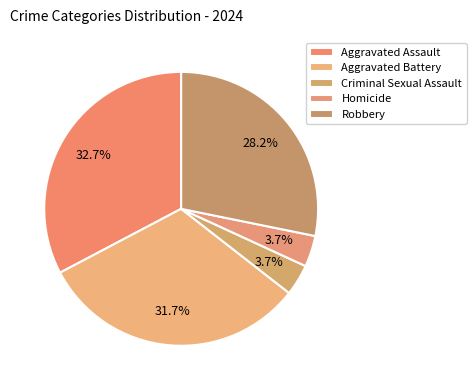

To the nearest percent, what percentage of the pie is Criminal Sexual Assault?

4%